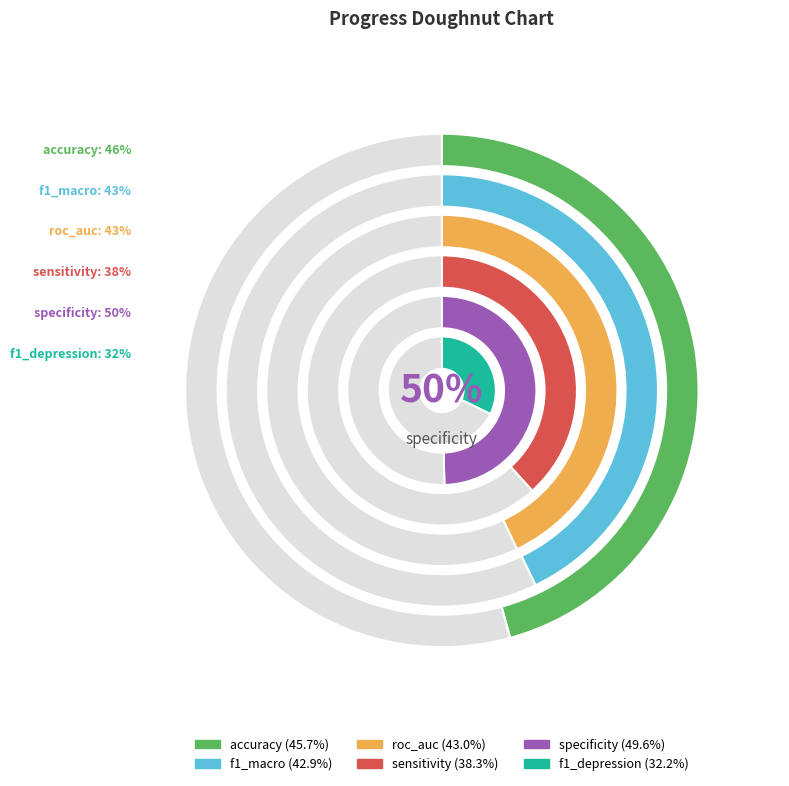

What is the smallest slice in the pie chart?

f1_depression